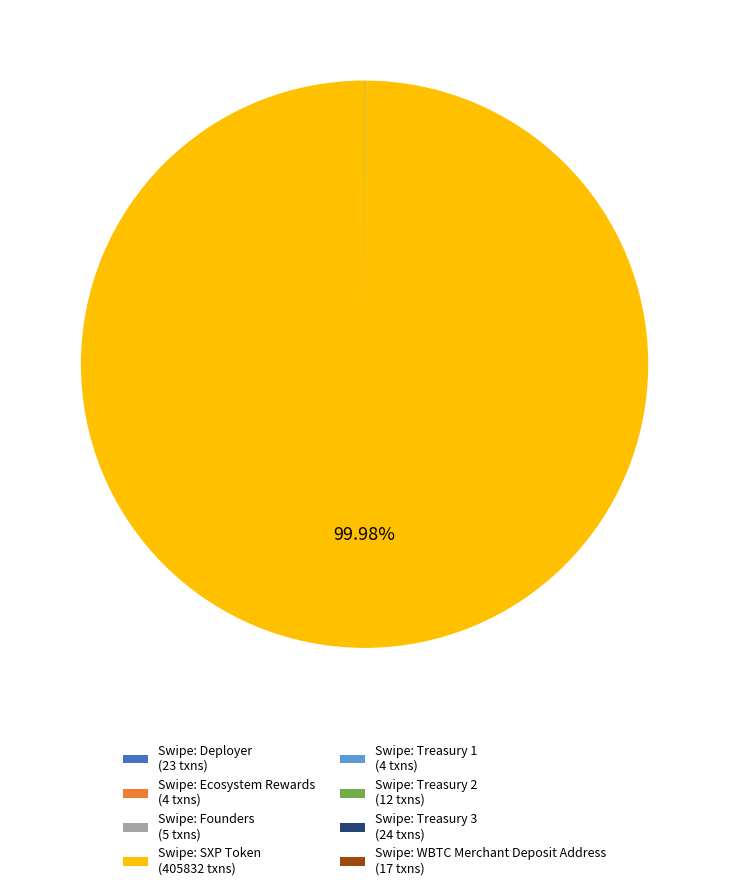

Does any single category account for the majority?

Yes